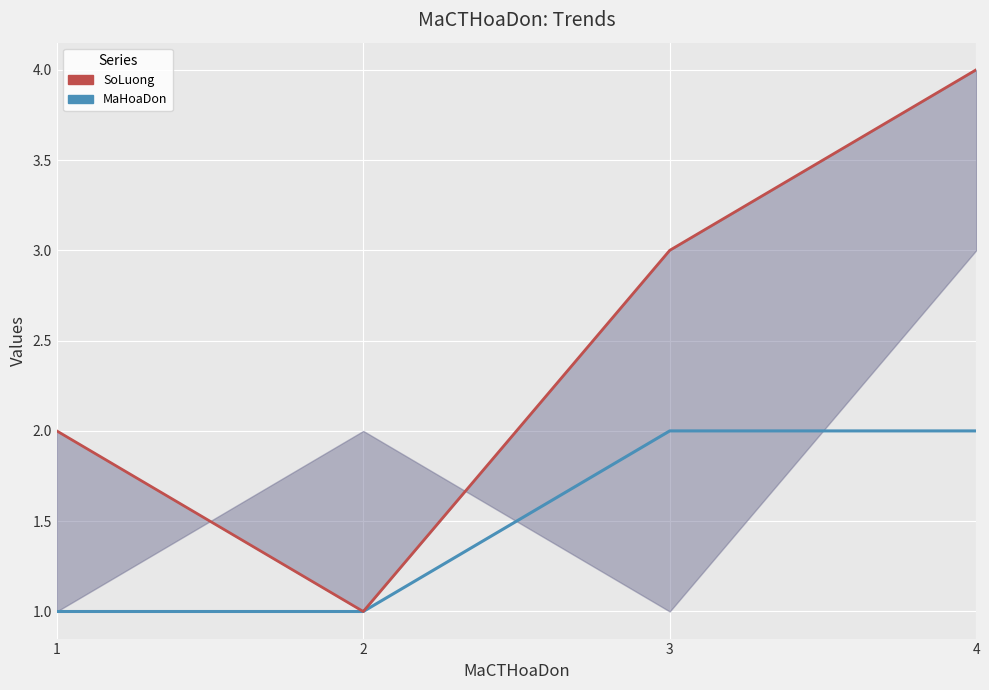

The MaHoaDon series shows 2 at 3. True or false?

True